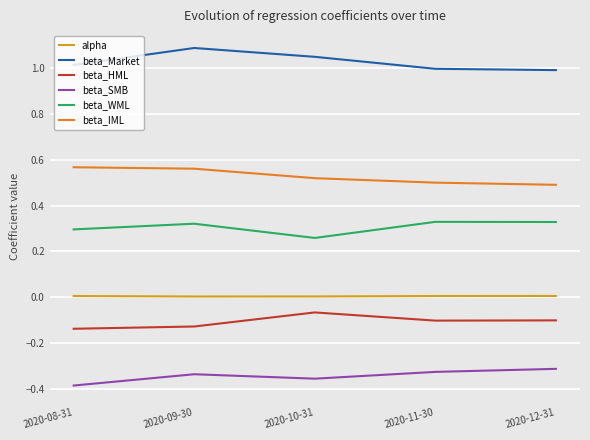

How many series are shown in this chart?

6